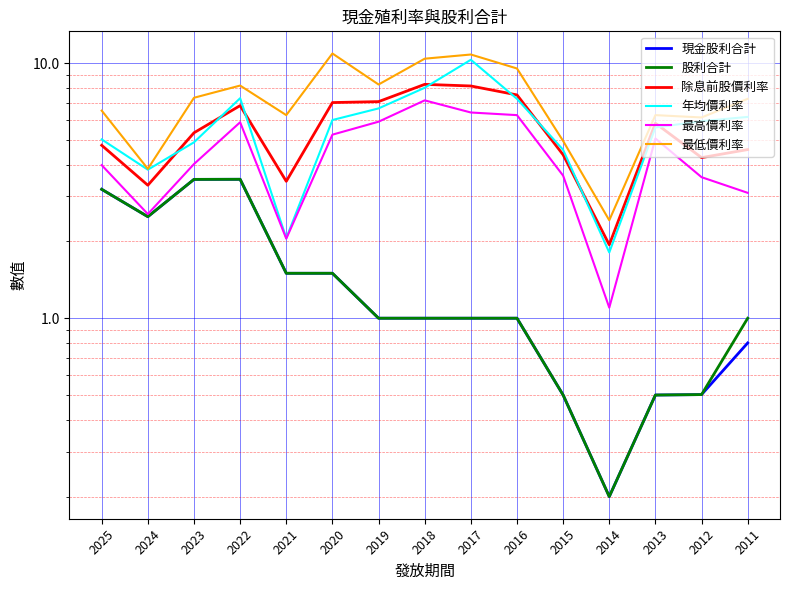

What is the value of the 最低價利率 point at the 6th from the left?

10.9